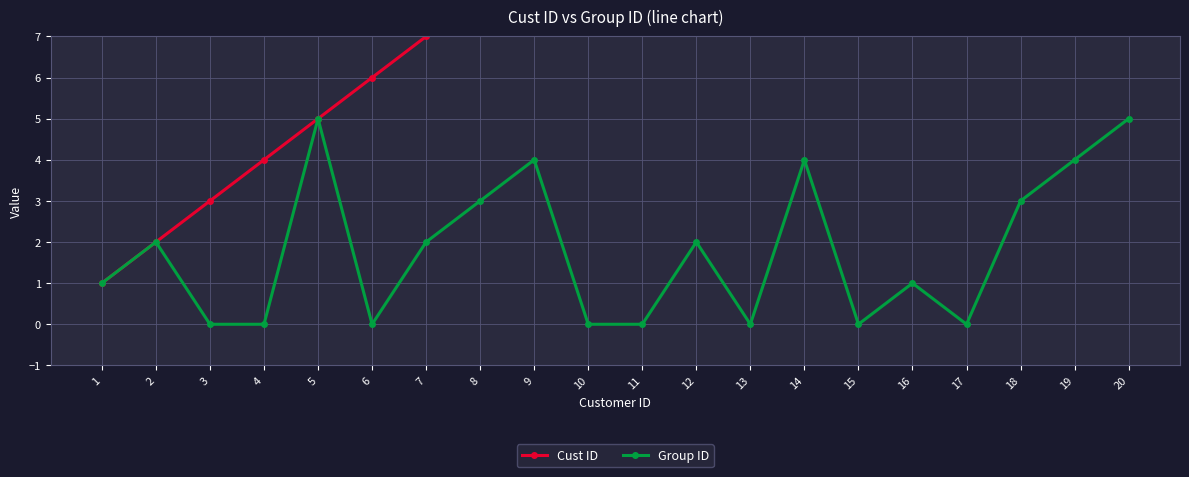

What are all the series names shown in the legend?

Cust ID, Group ID